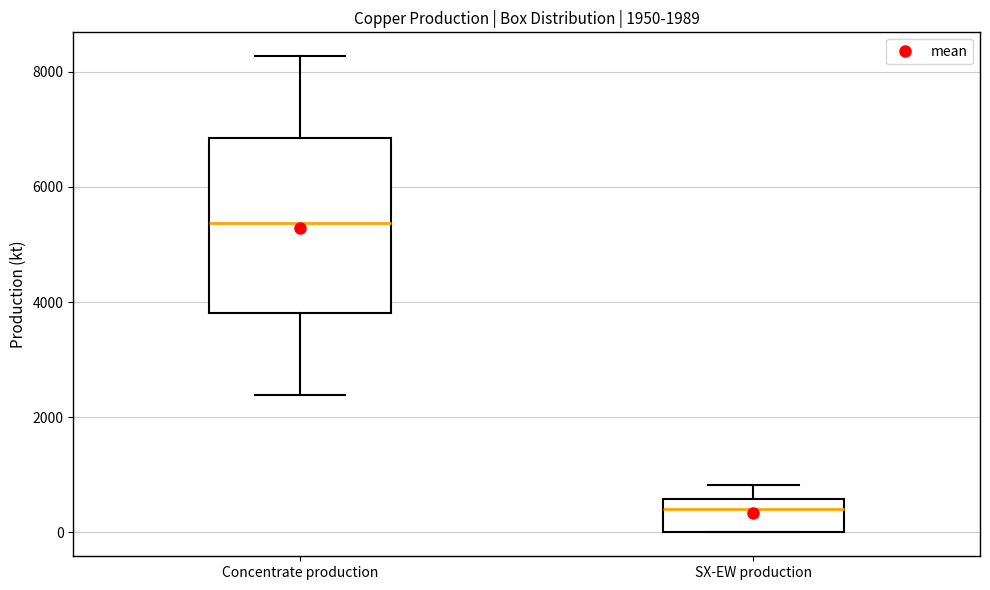

Comparing the boxes themselves (not the whiskers), which one is the tallest?

Concentrate production